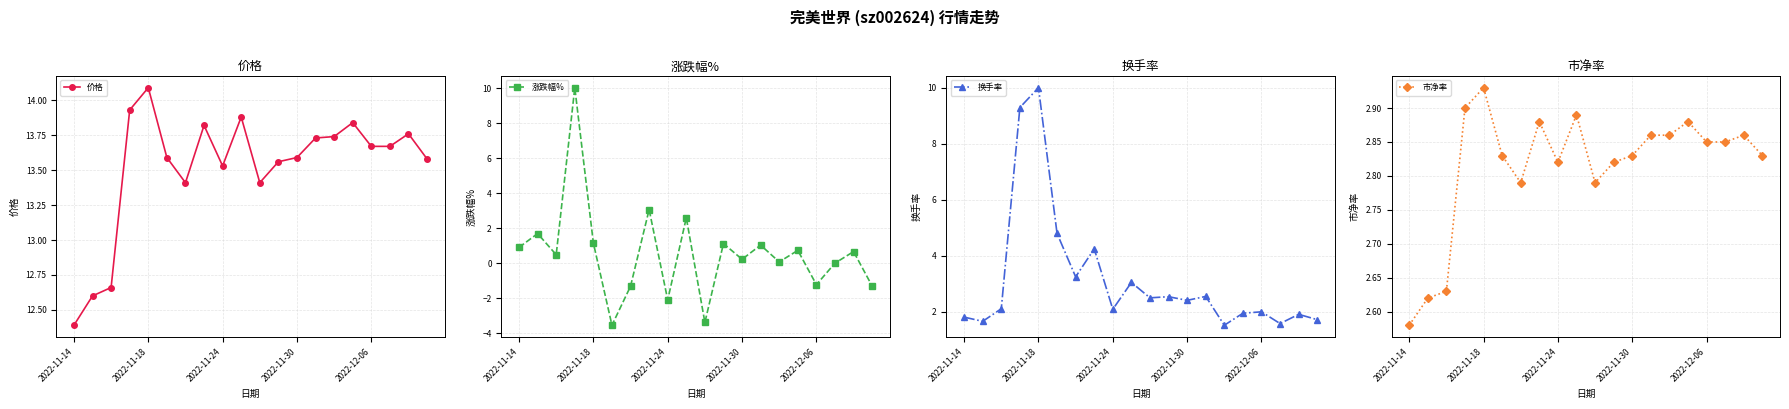

What is the sum of all 市净率 values?

56.3